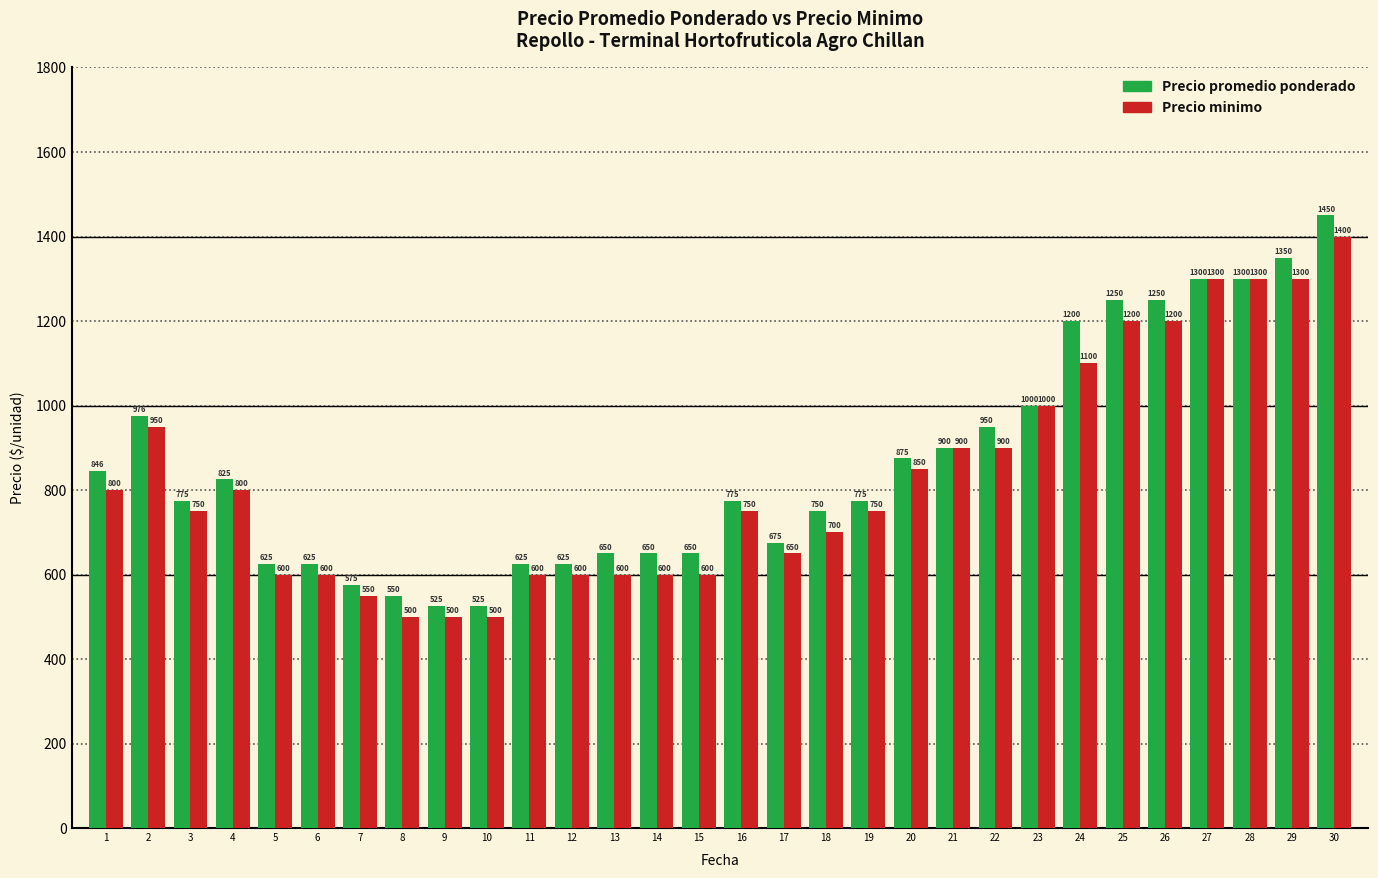

What is the maximum value for Precio promedio ponderado?

1450